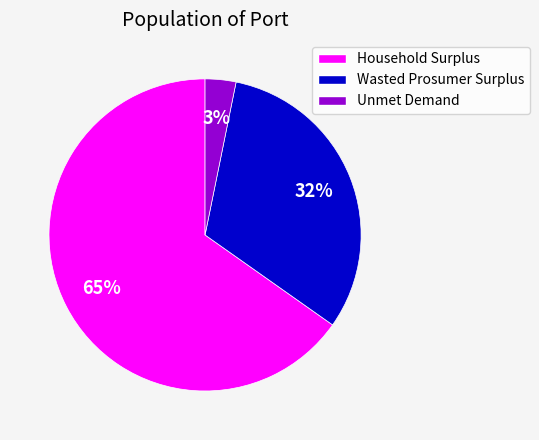

Is it true that Household Surplus is 72% of the pie?

False